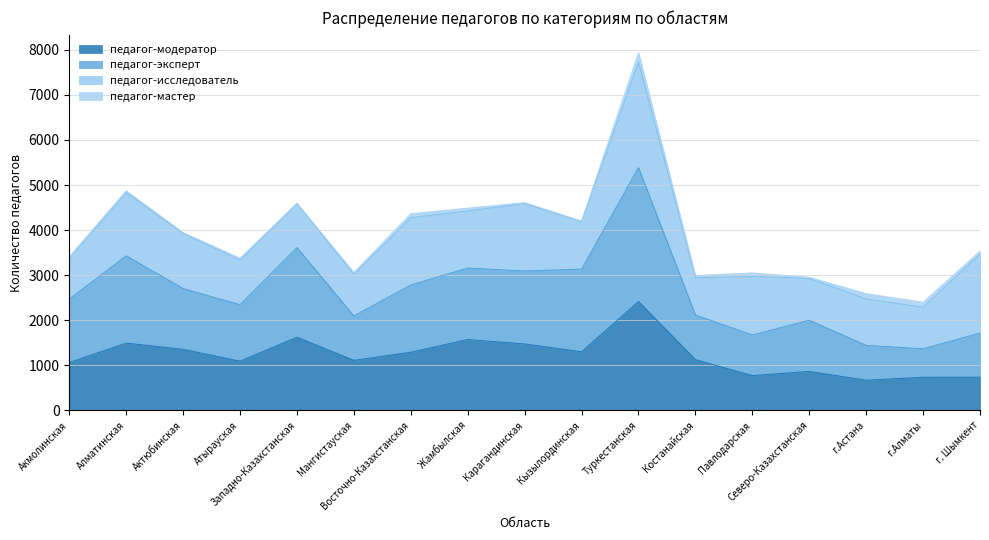

True or false: педагог-модератор has a value of 1624 at Западно-Казахстанская.

True